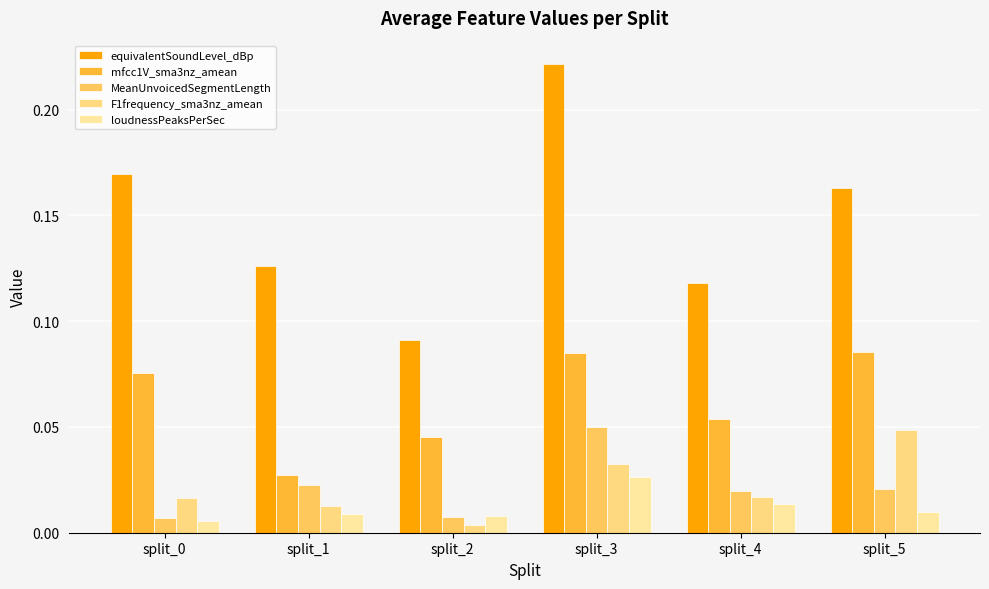

What are all the series names shown in the legend?

equivalentSoundLevel_dBp, mfcc1V_sma3nz_amean, MeanUnvoicedSegmentLength, F1frequency_sma3nz_amean, loudnessPeaksPerSec